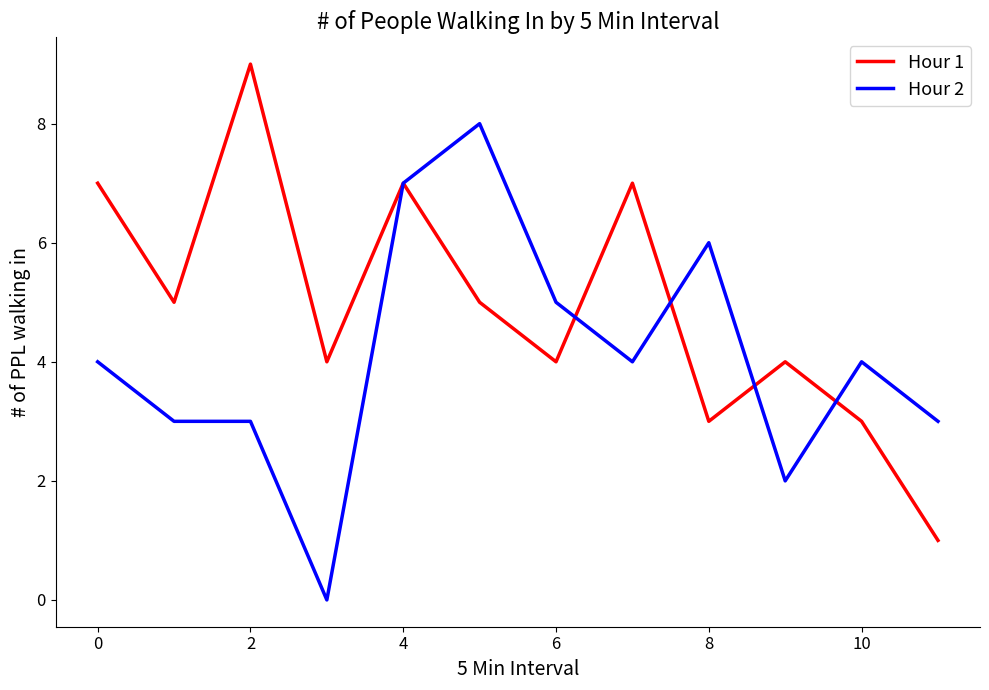

What is the maximum value shown in the chart?

9